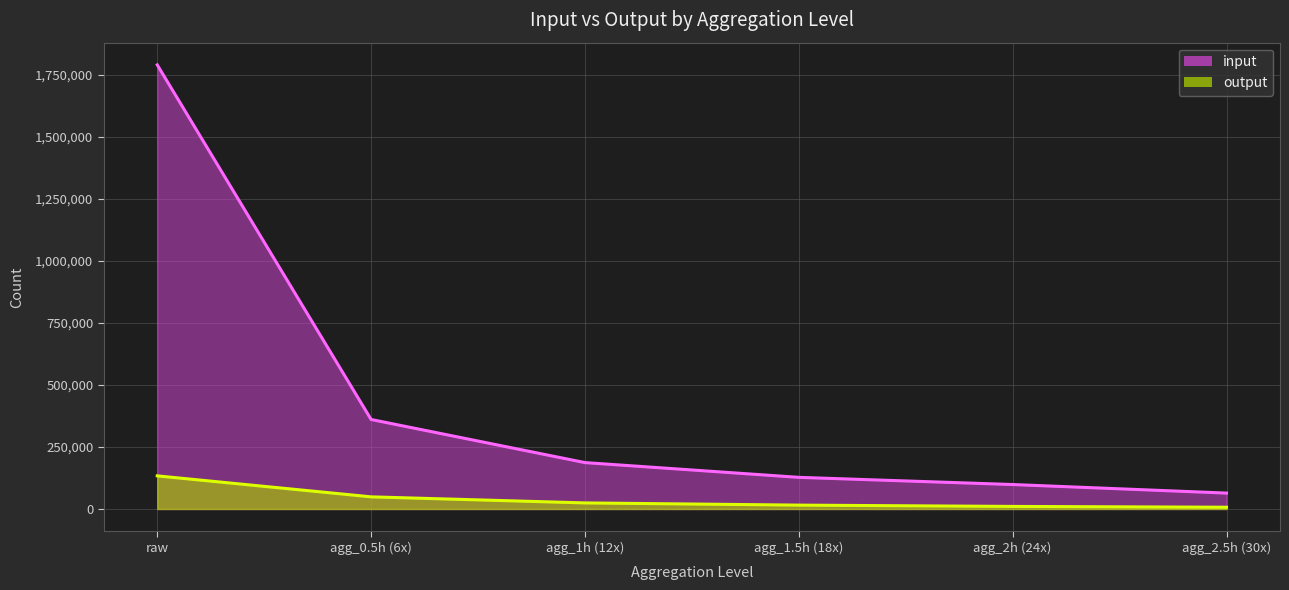

Is it true that output equals 25792 at agg_1.5h (18x)?

False